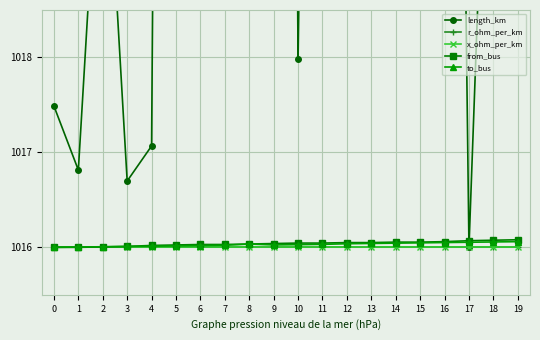

What is the value of the r_ohm_per_km point at the 4th from the left?

1016.0